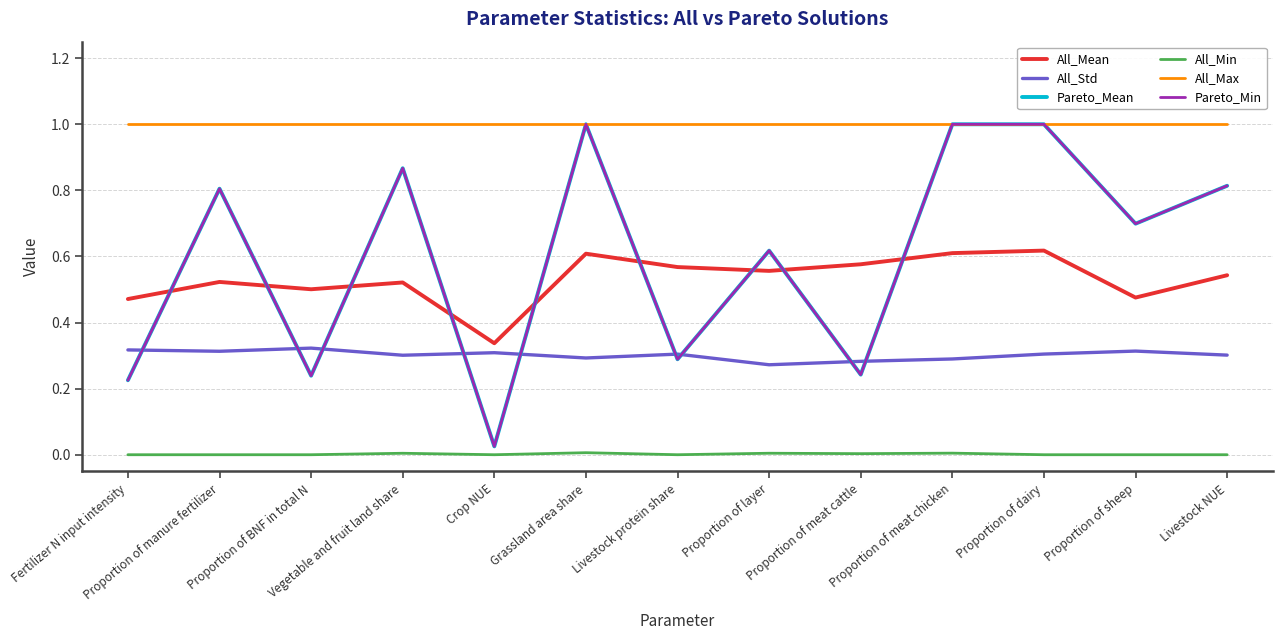

True or false: All_Max and Pareto_Min intersect in this chart.

False